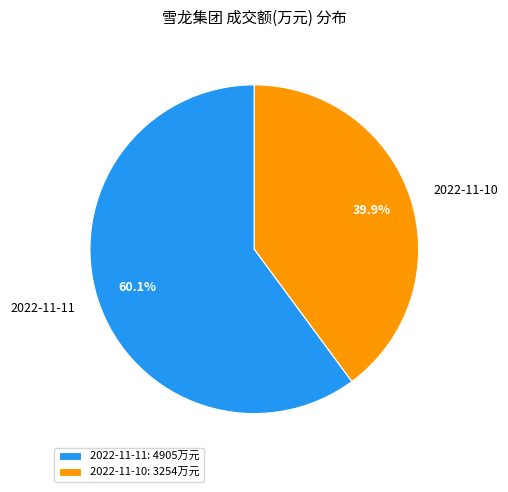

To the nearest percent, what is the average slice percentage?

50%